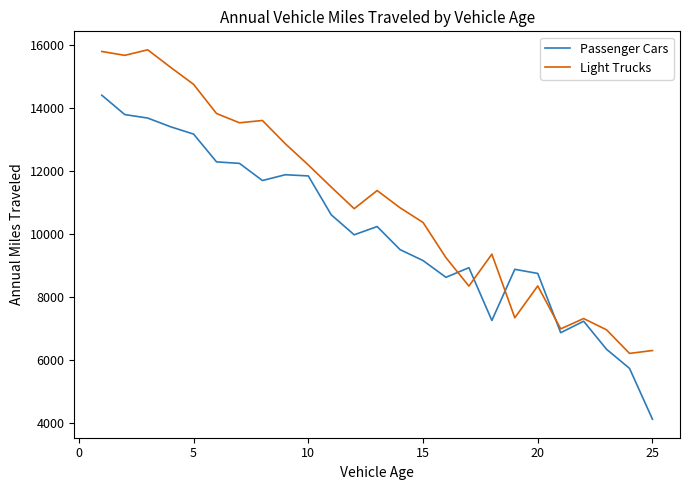

Which series has the largest total across all categories?

Light Trucks